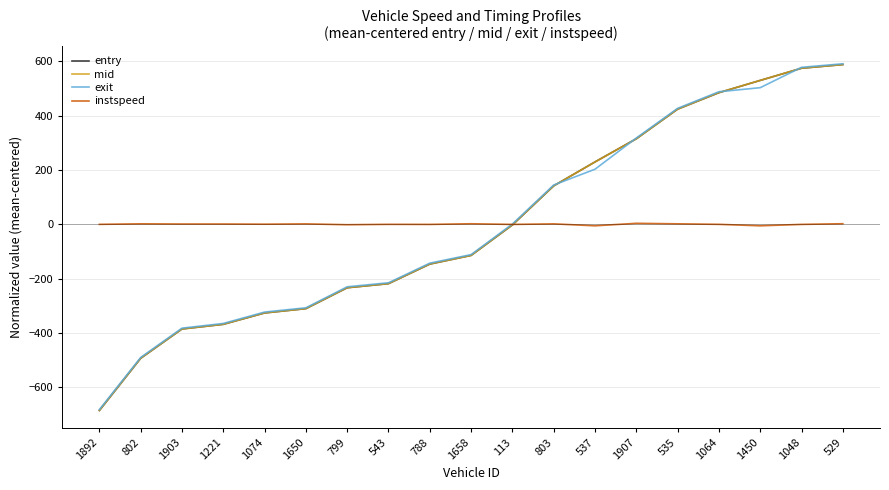

How many lines are shown in the chart?

4